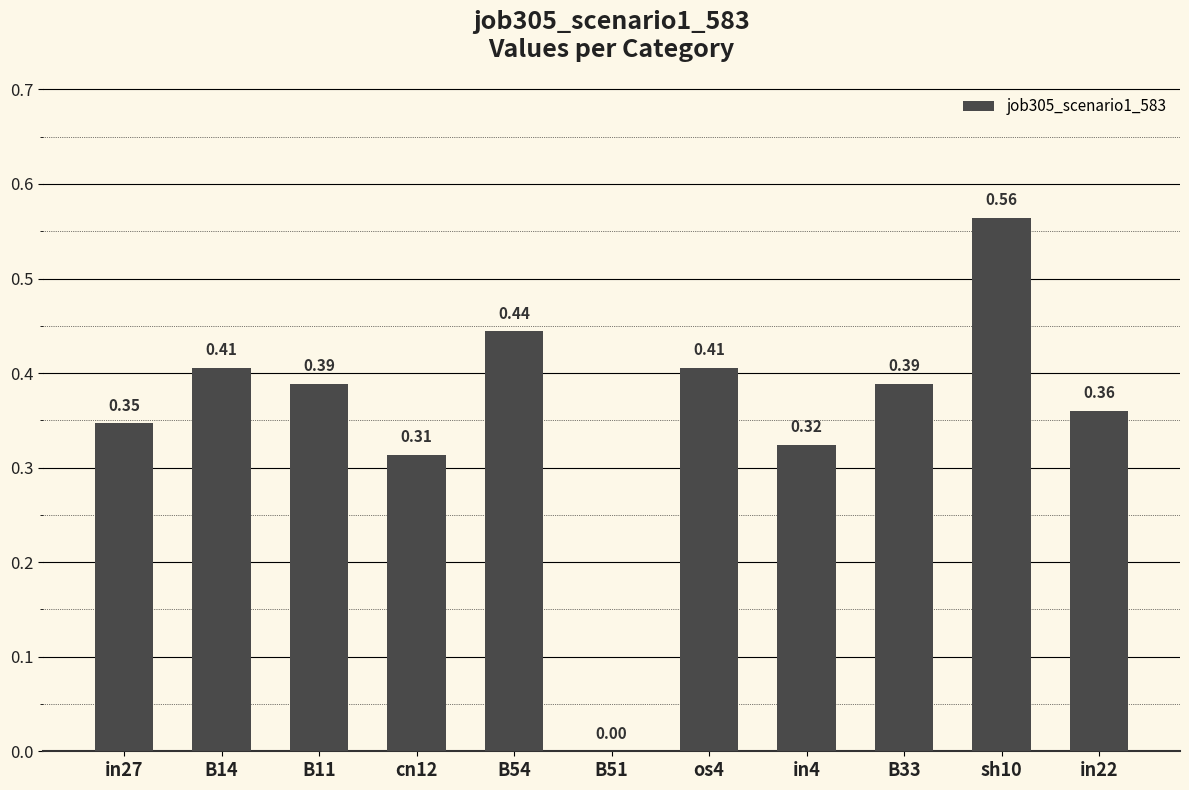

Which has a higher value, B51 or B11?

B11